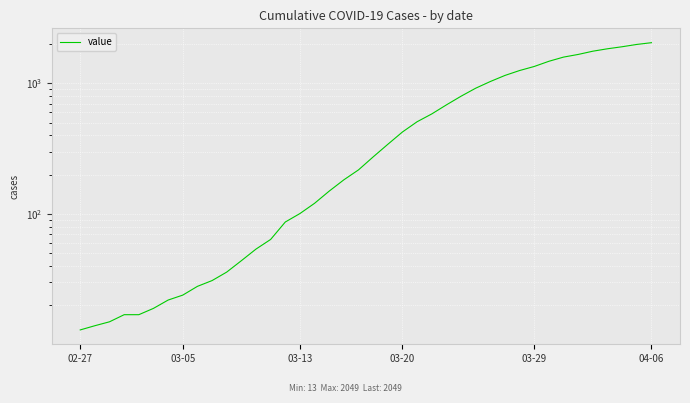

What is the change in value from 9 to 32?

+1446